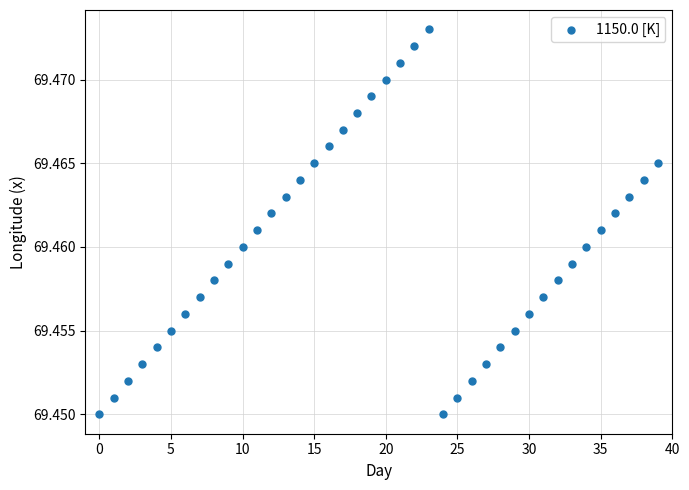

Count the number of points in this scatter plot.

40